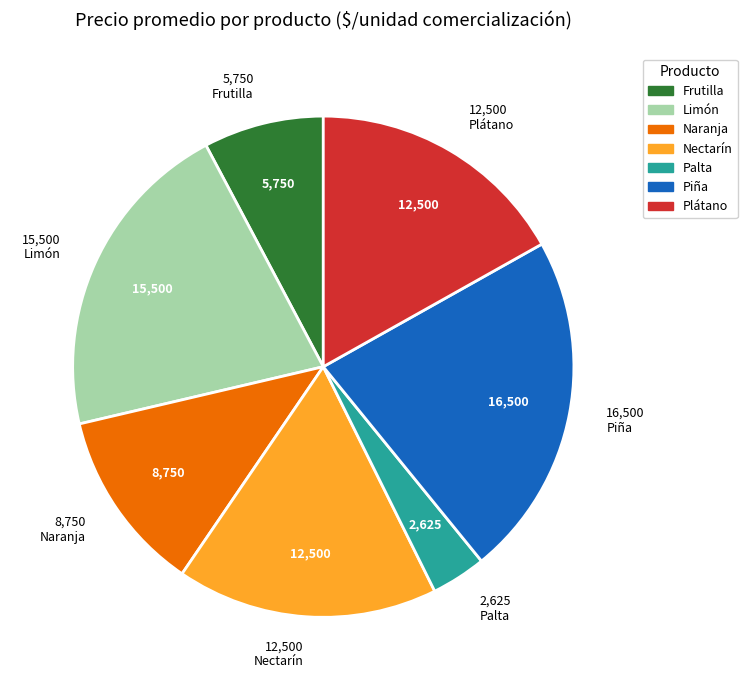

Is there a majority slice in this chart?

No